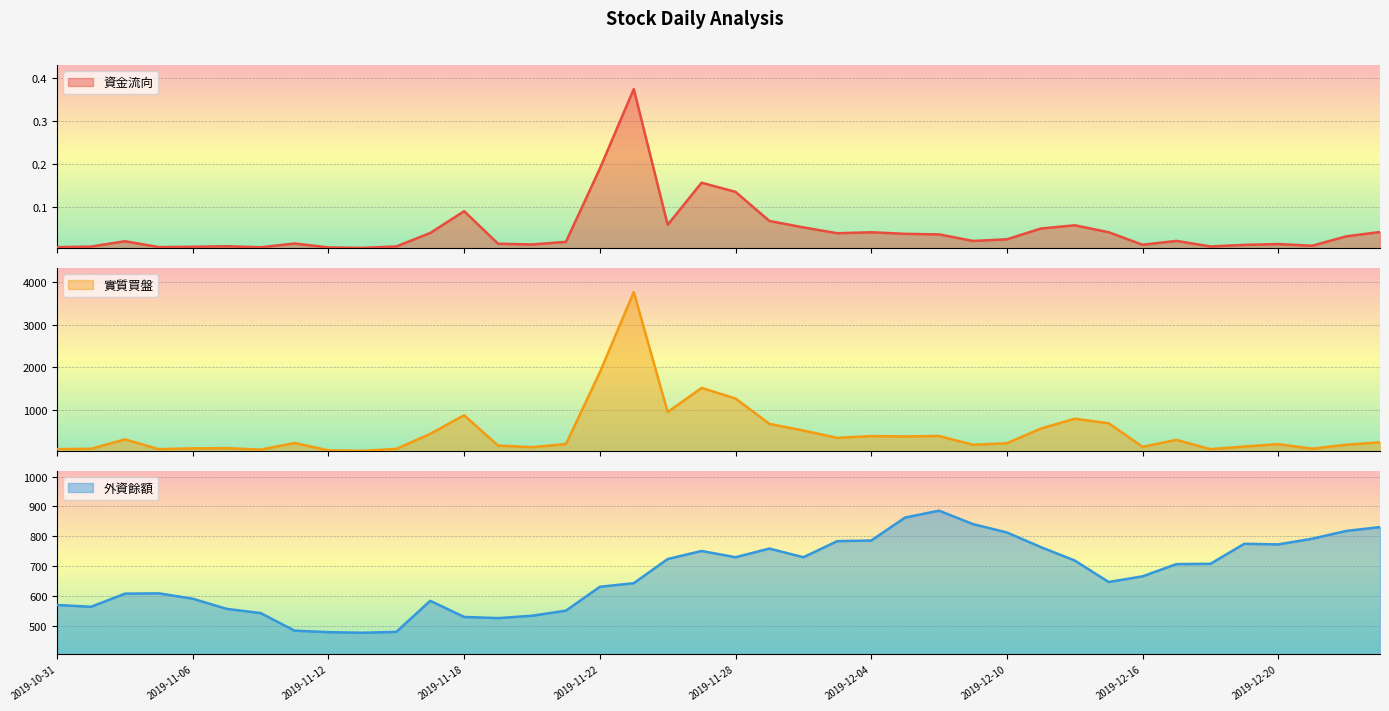

Reading right to left, list all the values displayed in this chart.

資金流向: 0.0	0.0	0.0	0.0	0.0	0.0	0.0	0.0	0.0	0.1	0.0	0.0	0.0	0.0	0.0	0.0	0.0	0.1	0.1	0.1	0.2	0.1	0.4	0.2	0.0	0.0	0.0	0.1	0.0	0.0	0.0	0.0	0.0	0.0	0.0	0.0	0.0	0.0	0.0	0.0
實質買盤: 243.0	188.0	95.0	201.0	146.0	84.0	301.0	140.0	690.0	796.0	566.0	222.0	187.0	392.0	382.0	390.0	348.0	520.0	675.0	1269.0	1516.0	952.0	3758.0	1881.0	203.0	131.0	168.0	878.0	443.0	90.0	45.0	56.0	229.0	73.0	108.0	103.0	84.0	313.0	93.0	86.0
外資餘額: 831.0	818.0	792.0	773.0	775.0	708.0	707.0	666.0	647.0	719.0	764.0	813.0	841.0	886.0	863.0	786.0	784.0	730.0	759.0	730.0	751.0	724.0	643.0	631.0	551.0	534.0	526.0	530.0	584.0	480.0	477.0	479.0	484.0	543.0	557.0	591.0	609.0	608.0	564.0	570.0